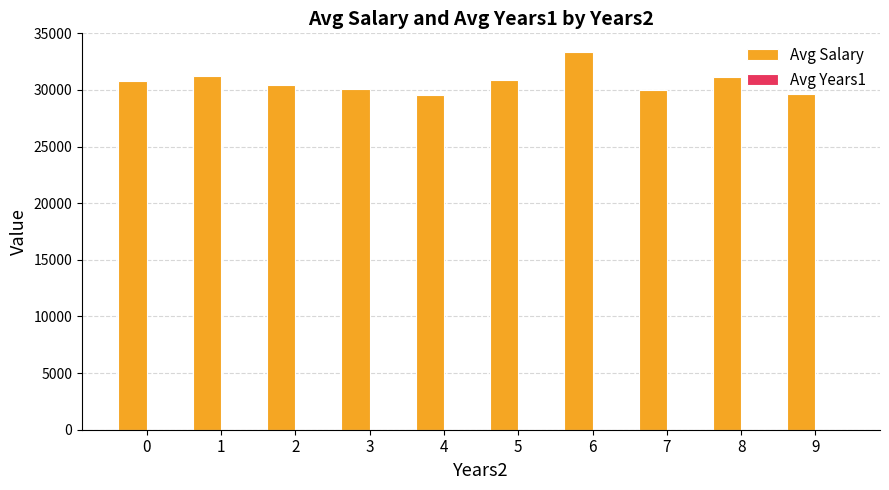

What is the sum of all Avg Salary values?

307092.3